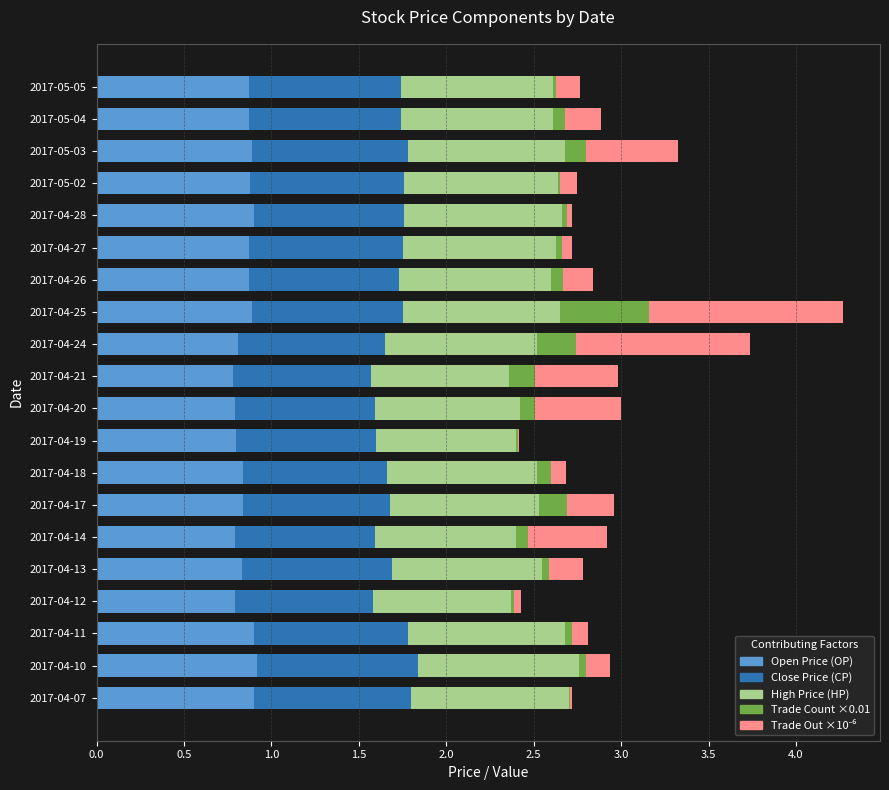

True or false: Open Price (OP) has a value of 0.8 at 2017-04-17.

True